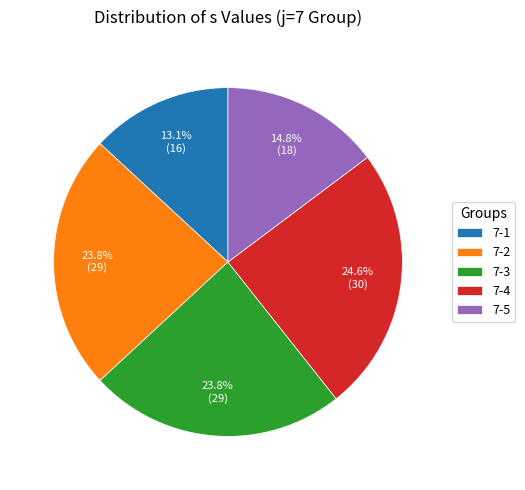

Which slice is the largest?

7-4